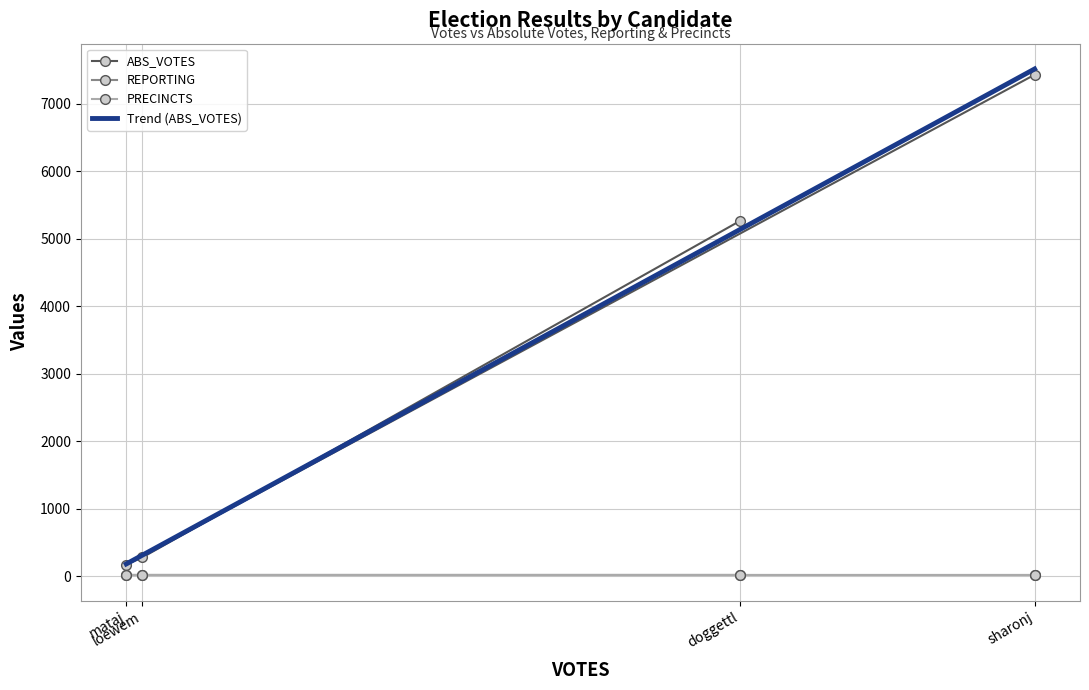

Does the chart have visible grid lines?

Yes